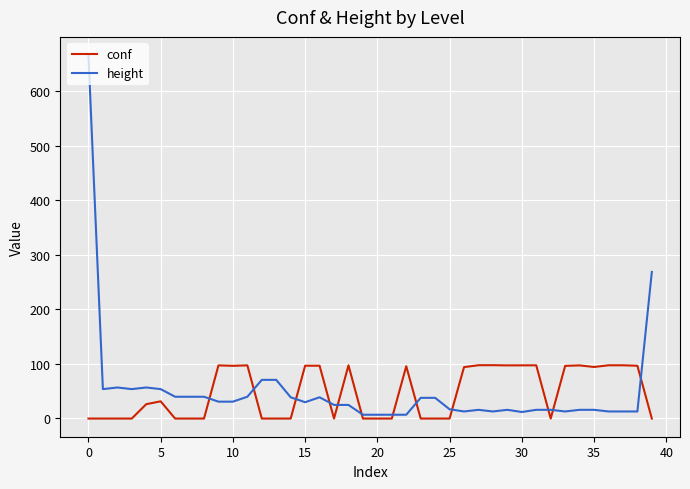

List the series in order of their peak value, lowest first.

conf, height